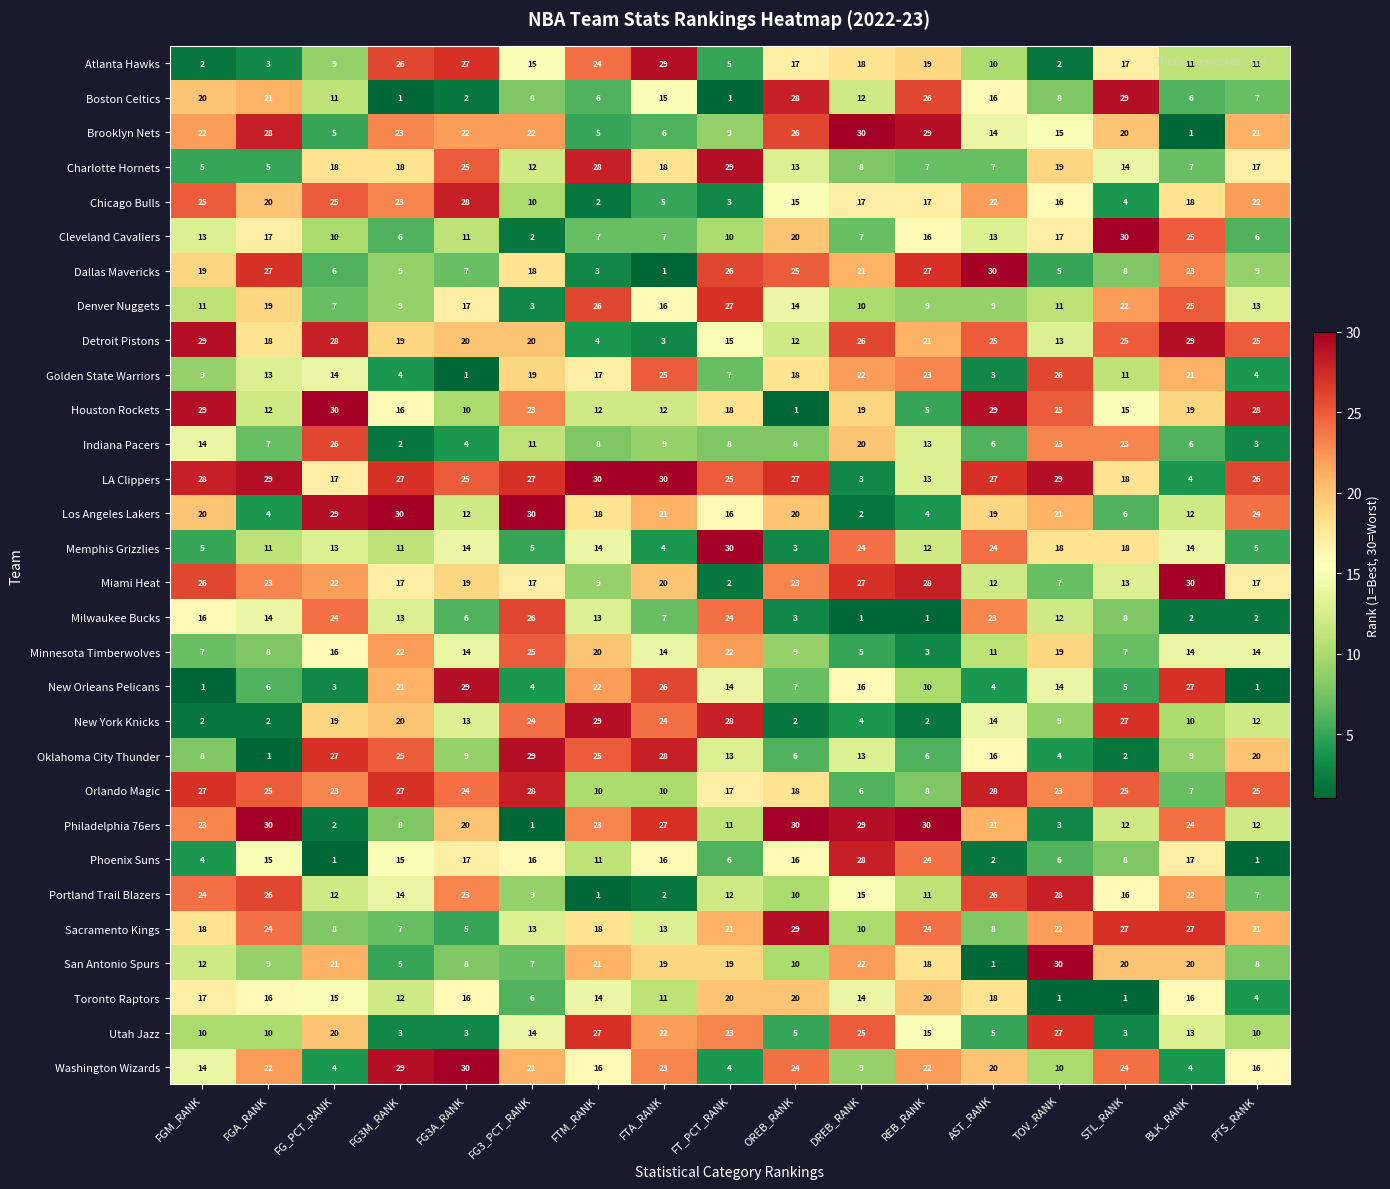

Count the number of data series in this chart.

30